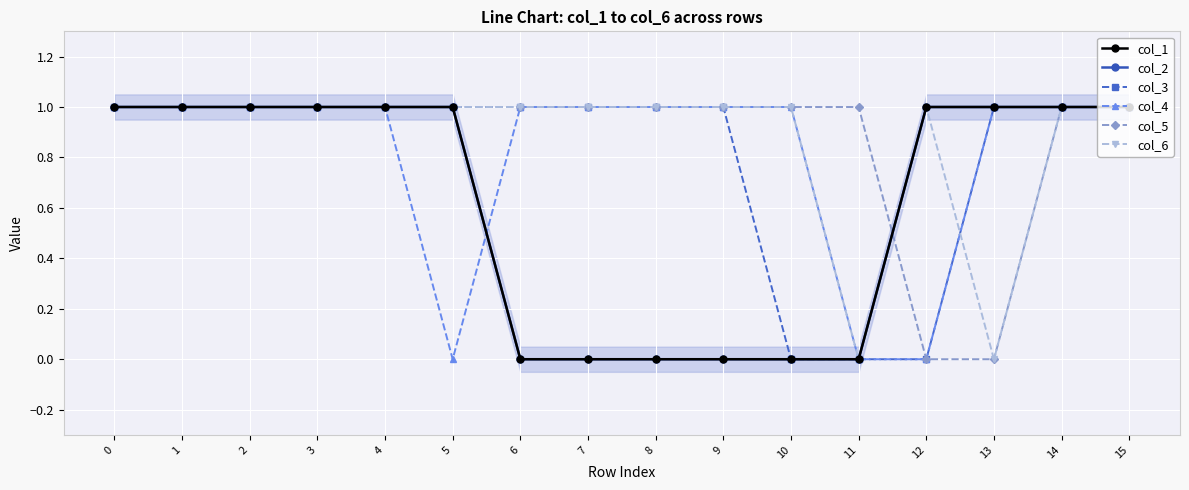

How many col_6 values are between 1 and 2?

14